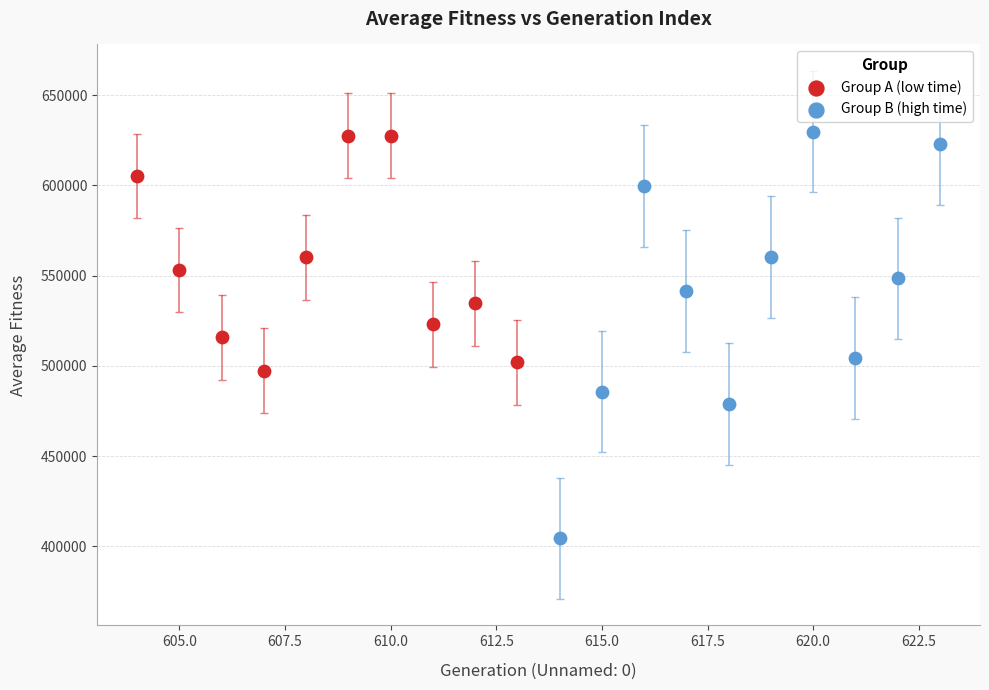

What are all the series names shown in the legend?

Group A (low time), Group B (high time)